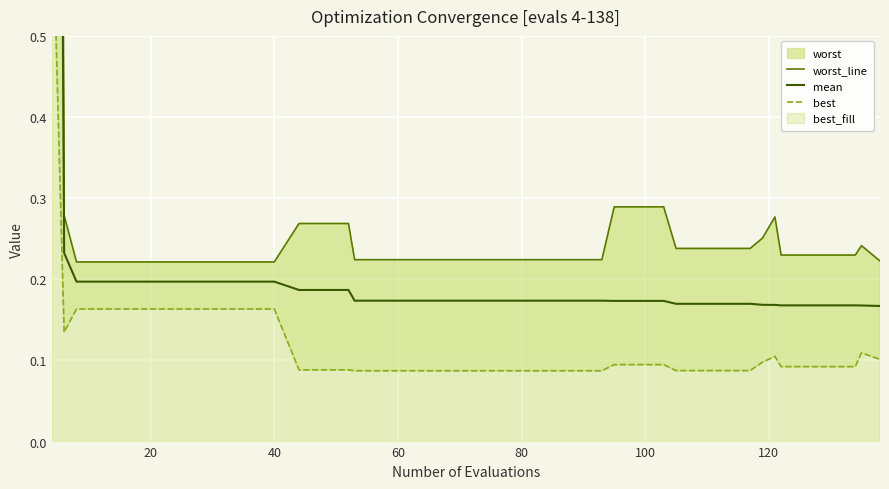

Which series has the largest total across all categories?

worst_line